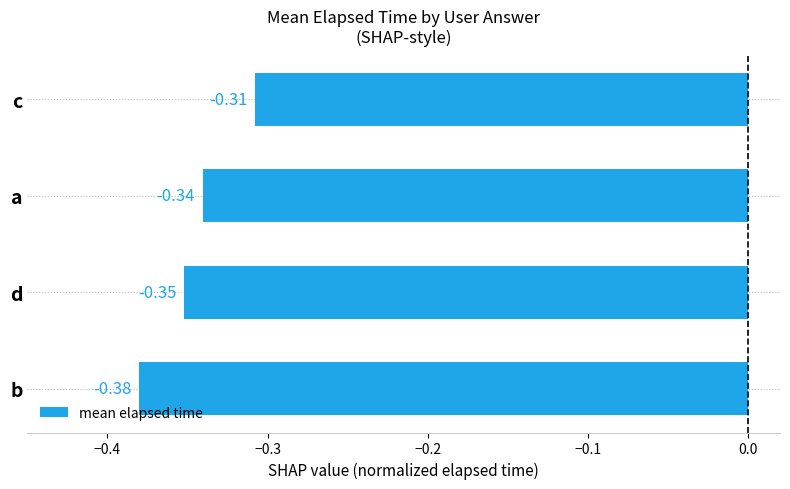

List the labels in order of value, smallest first.

b, d, a, c